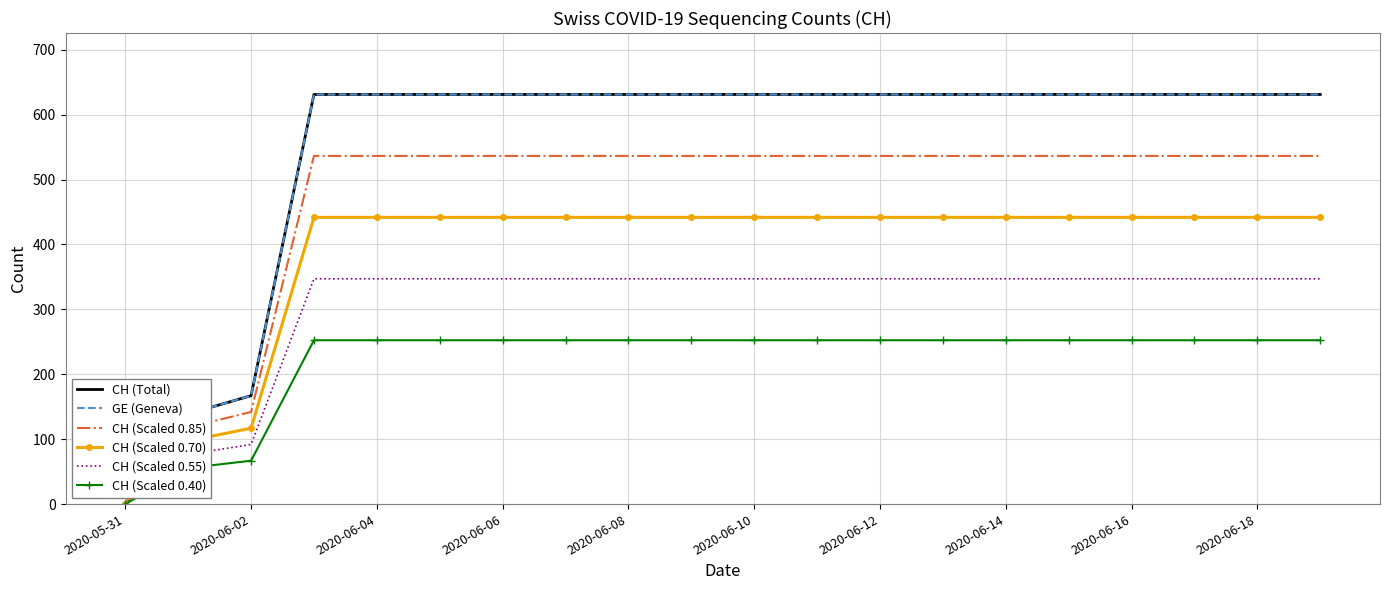

At how many categories does at least one series exceed 476?

17